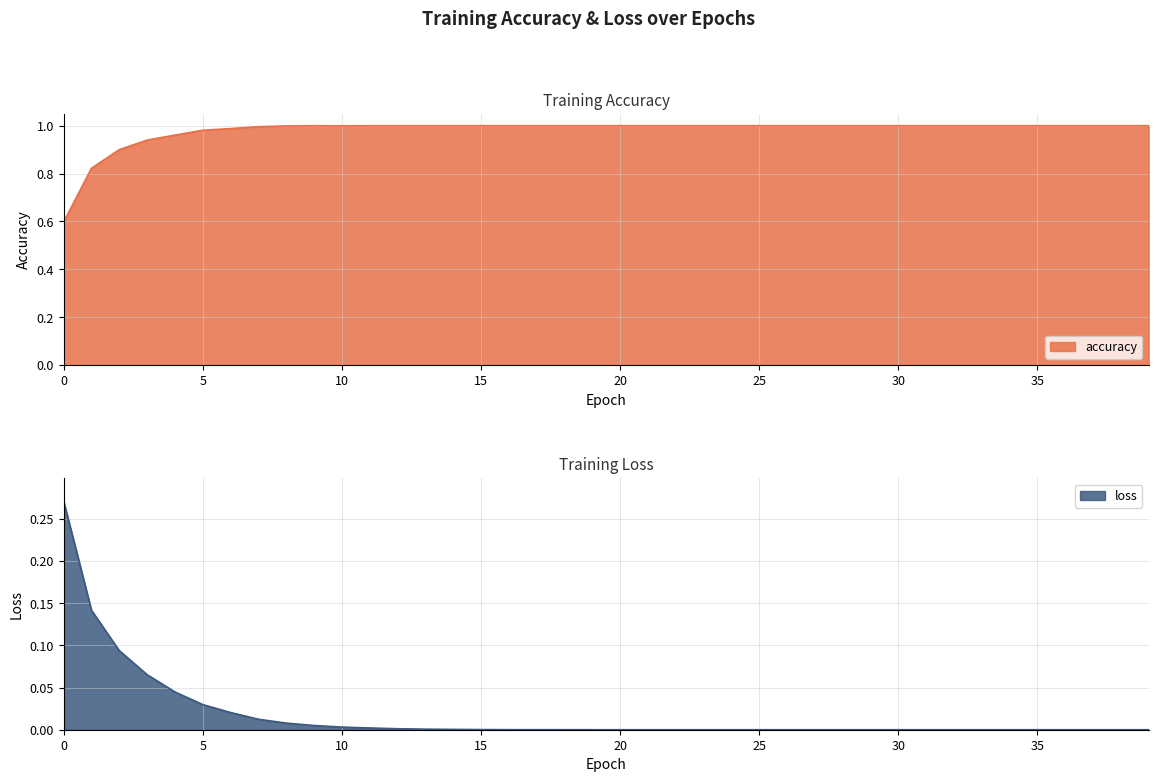

In accuracy, how many points are higher than both neighbors (excluding endpoints)?

1